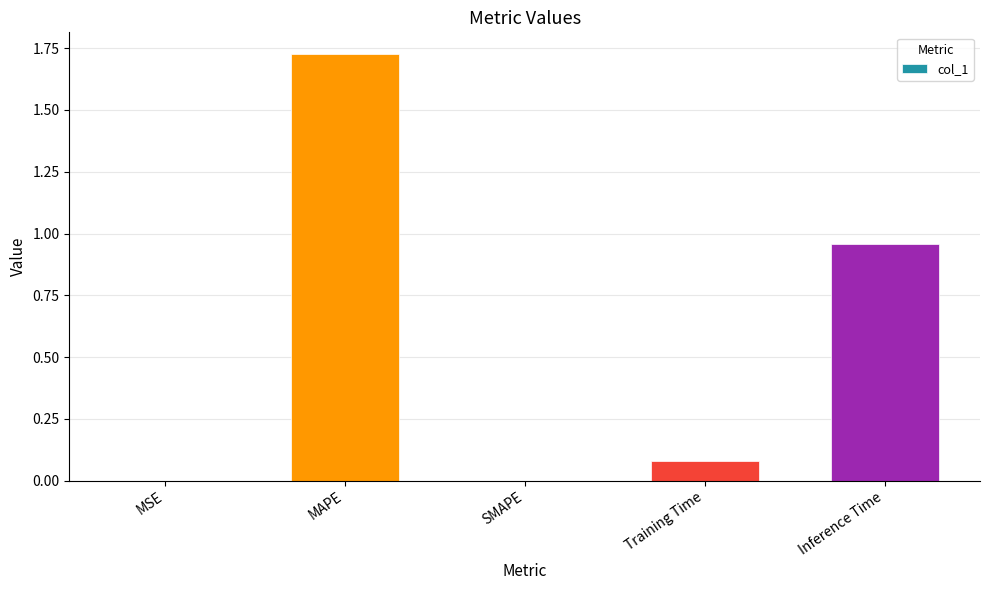

What is the change in value from SMAPE to Training Time?

+0.1